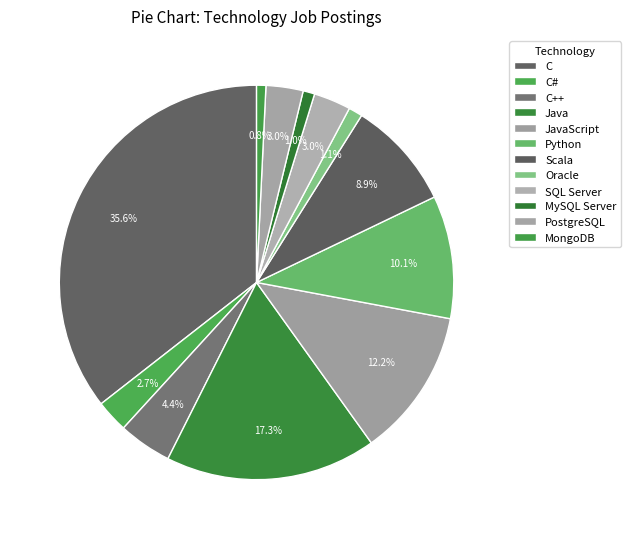

Approximately how many times larger is the value at MySQL Server compared to Oracle?

0.8